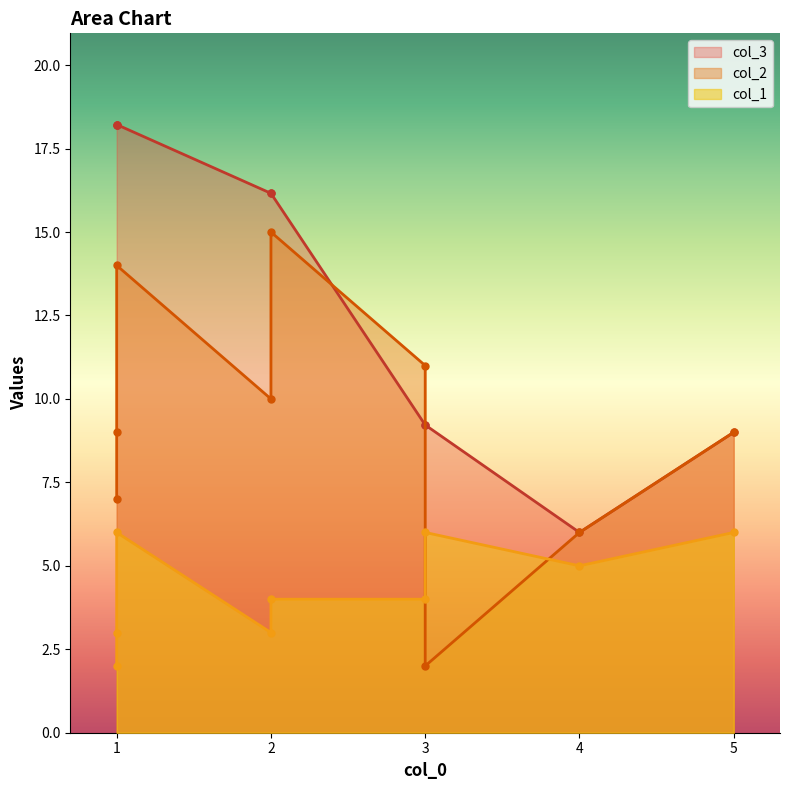

Reading left to right, list all the values displayed in this chart.

col_2: 7.0	9.0	14.0	10.0	15.0	11.0	2.0	6.0	9.0
col_1: 2.0	3.0	6.0	3.0	4.0	4.0	6.0	5.0	6.0
col_3: 18.2	18.2	18.2	16.2	16.2	9.2	9.2	6.0	9.0